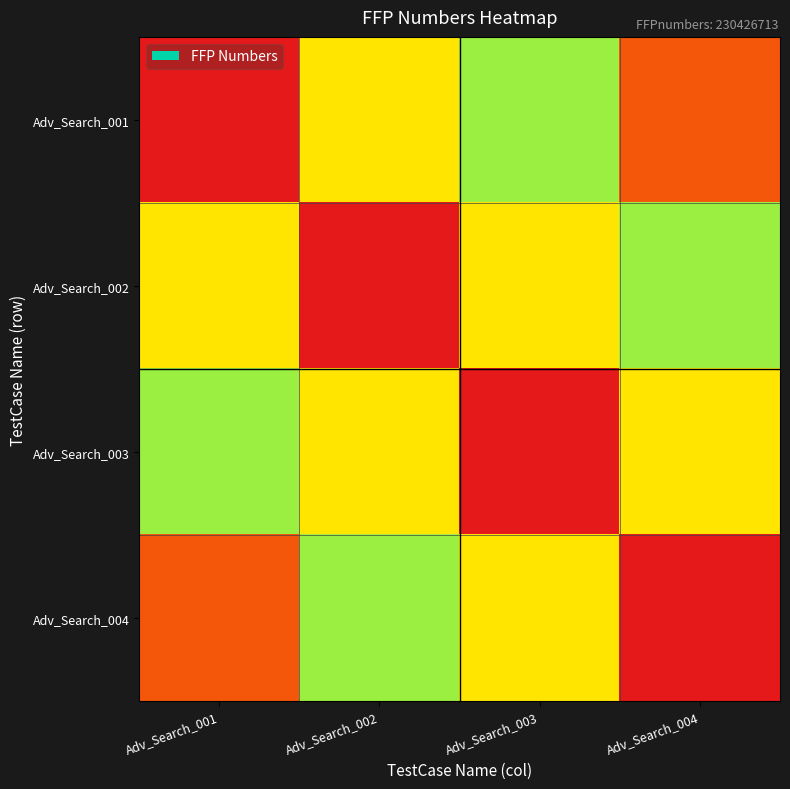

How many distinct data groups are displayed?

4